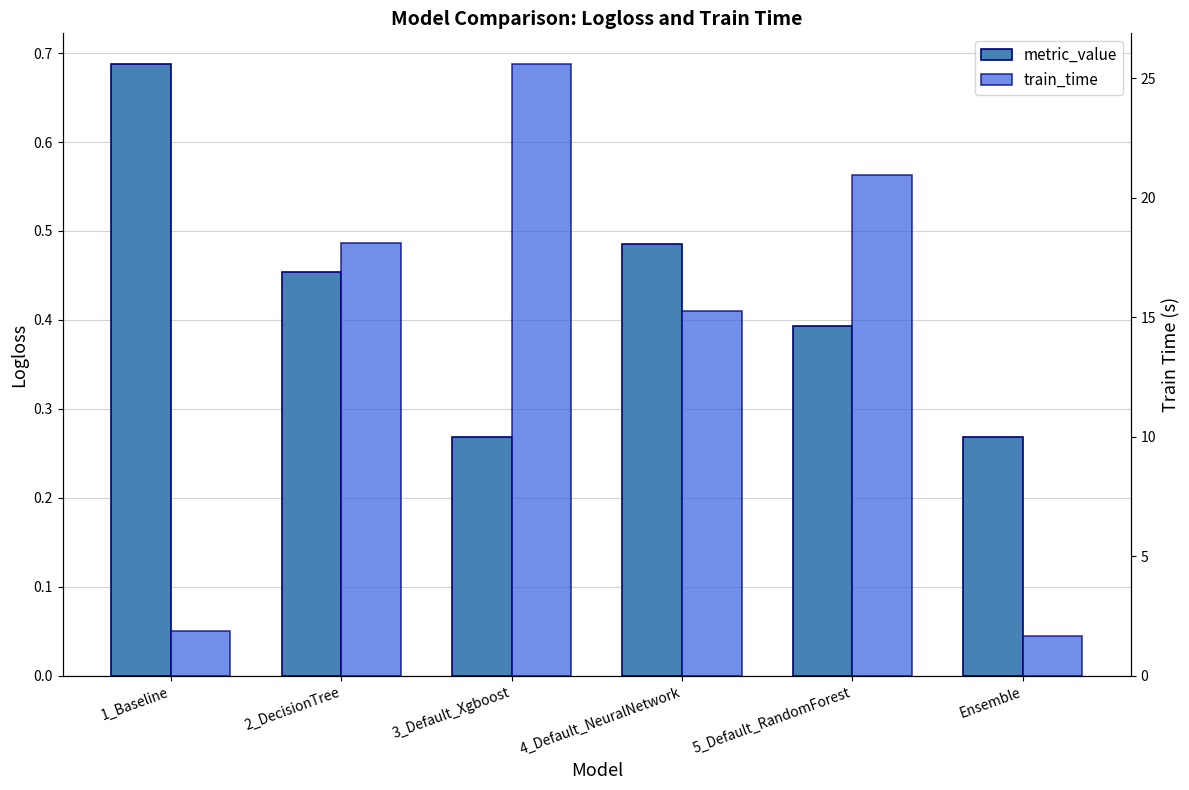

The value of metric_value at 3_Default_Xgboost is 0.3. True or false?

True